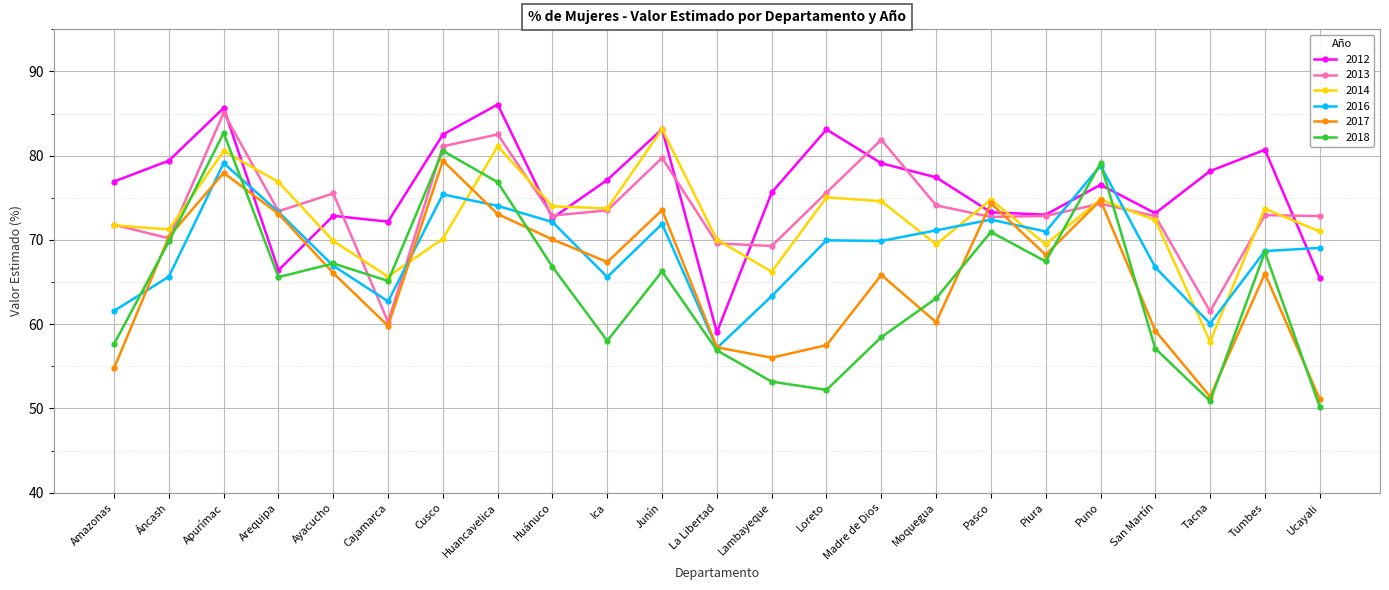

How many lines are shown in the chart?

6